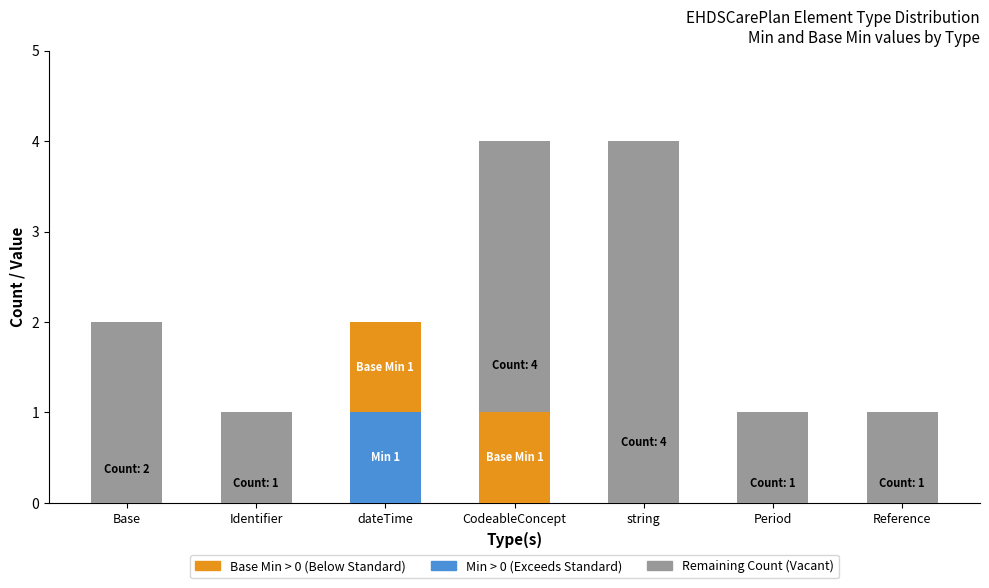

What is the total value across all series at CodeableConcept?

4